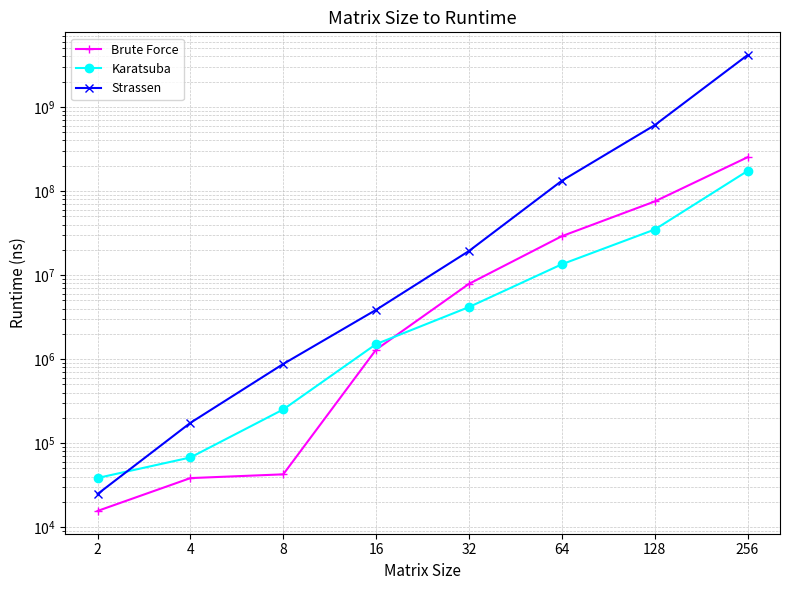

True or false: Brute Force and Karatsuba cross at least once.

True